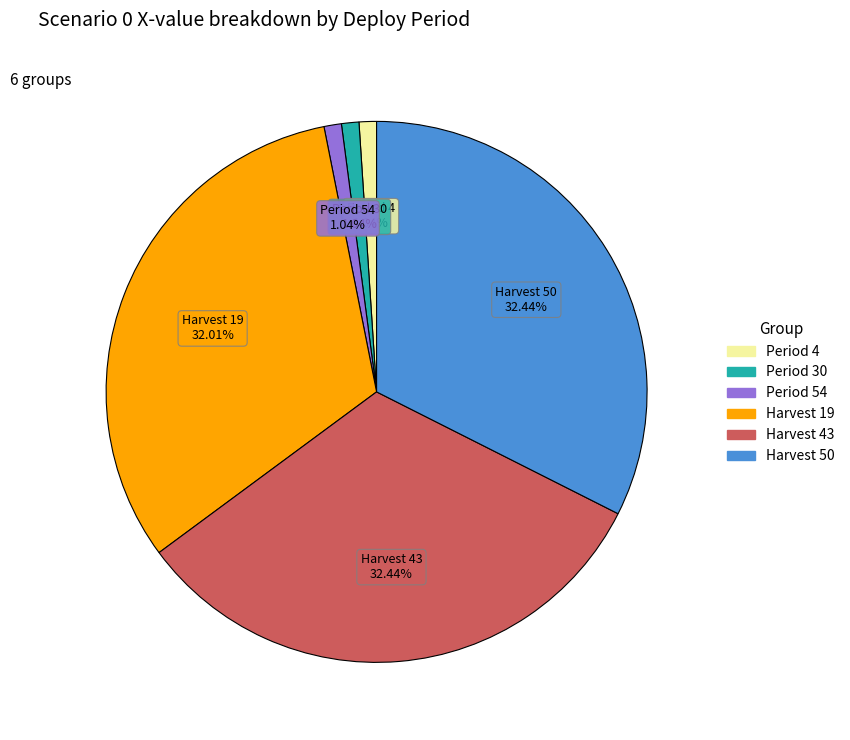

How many slices are in this pie chart?

6